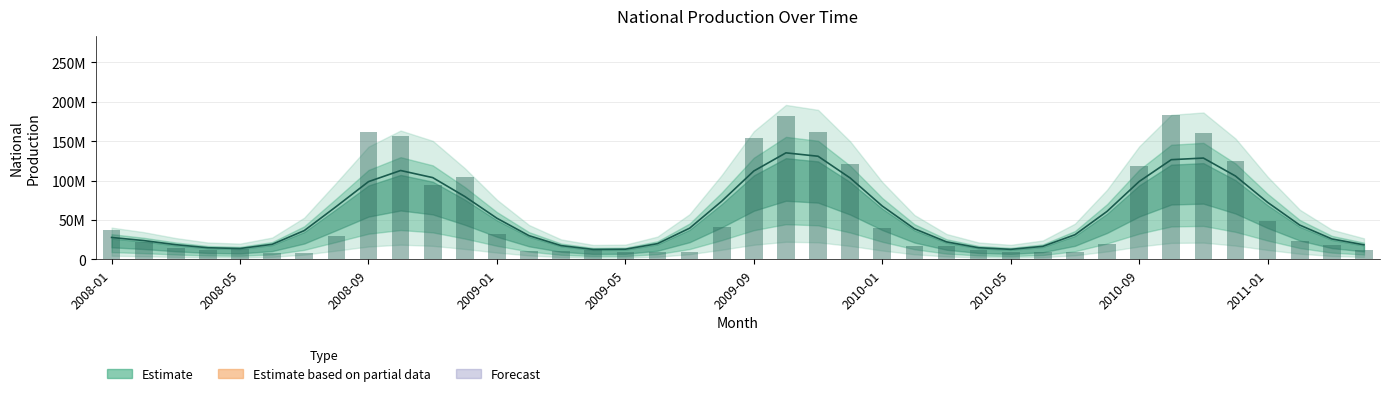

Does the chart contain any negative values?

No